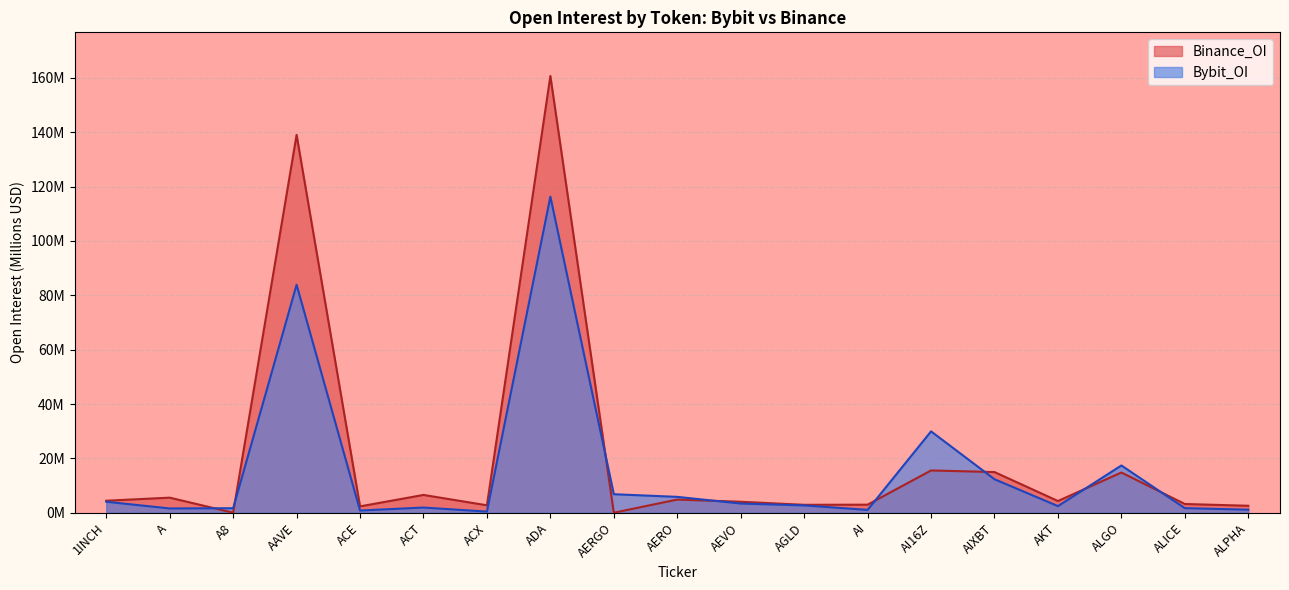

Reading right to left, extract all data points from this chart.

Bybit_OI: ALPHA=1.1	ALICE=1.7	ALGO=17.4	AKT=2.4	AIXBT=12.3	AI16Z=29.9	AI=1.0	AGLD=2.7	AEVO=3.4	AERO=5.8	AERGO=6.8	ADA=116.3	ACX=0.4	ACT=1.9	ACE=0.8	AAVE=83.9	A8=1.7	A=1.6	1INCH=4.0
Binance_OI: ALPHA=2.6	ALICE=3.2	ALGO=14.8	AKT=4.3	AIXBT=15.0	AI16Z=15.5	AI=3.0	AGLD=2.9	AEVO=4.0	AERO=4.8	AERGO=0.0	ADA=160.7	ACX=2.7	ACT=6.5	ACE=2.3	AAVE=139.0	A8=0.0	A=5.5	1INCH=4.4